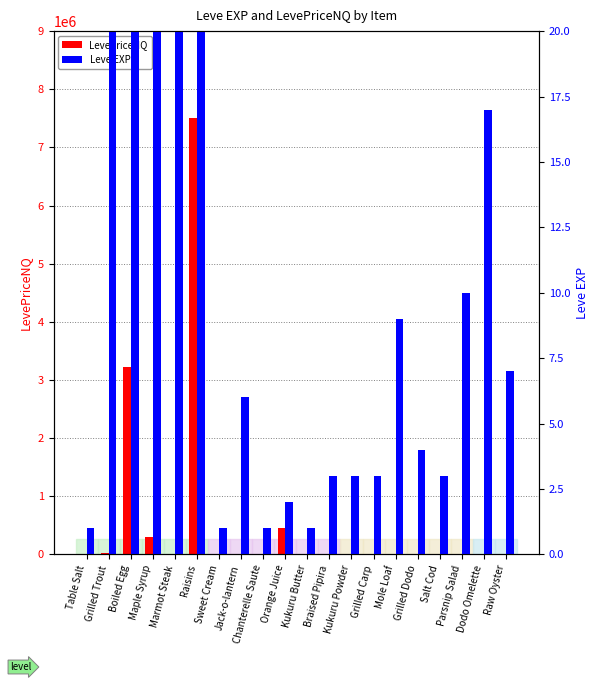

Read the Leve EXP value at Kukuru Powder.

3.0